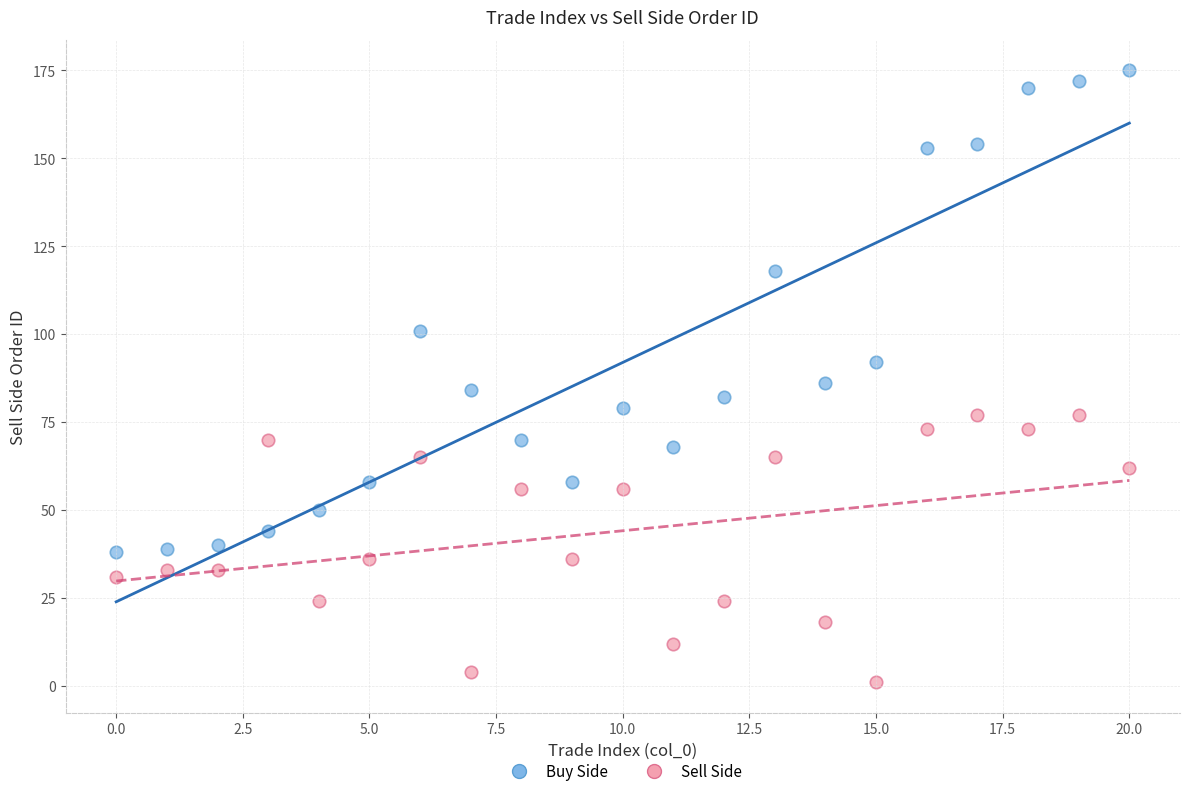

Across all data points, what is the range of Y values (max minus min)?

174